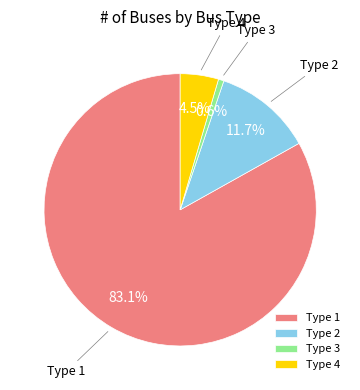

How many segments does this pie chart have?

4